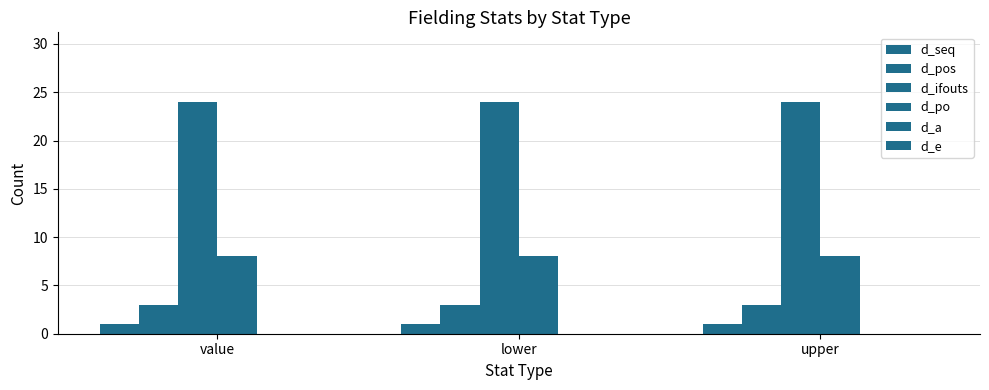

How many bars are there in total?

12